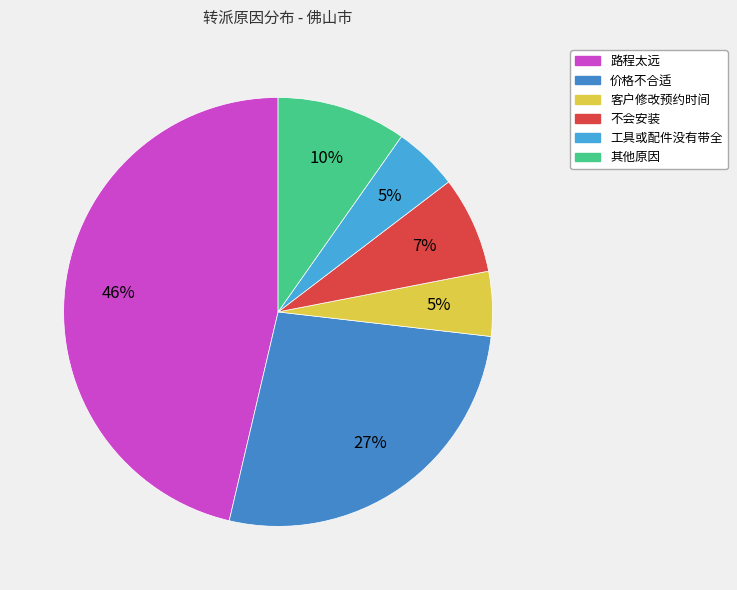

The 客户修改预约时间 slice represents 20% of the pie. True or false?

False